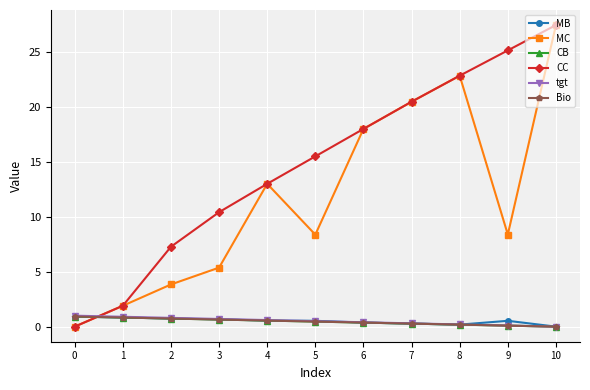

What is the highest value of the CB series?

0.9